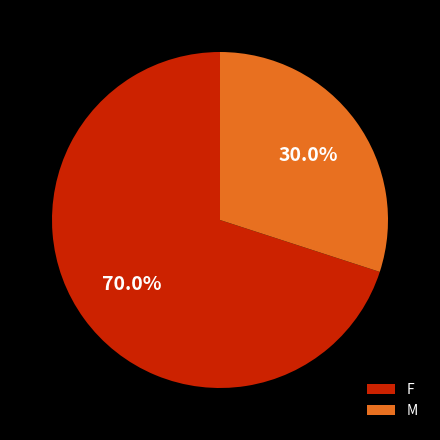

To the nearest percent, what portion does F represent?

70%